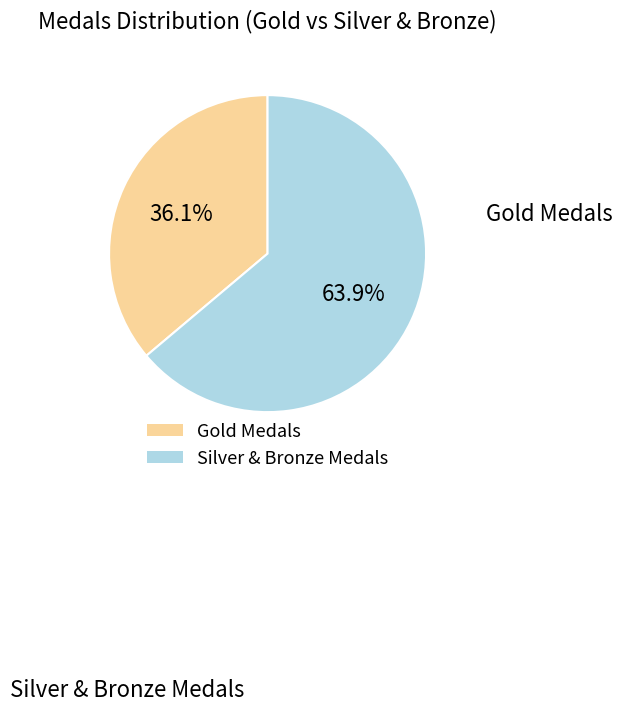

To the nearest percent, what is the average slice percentage?

50%